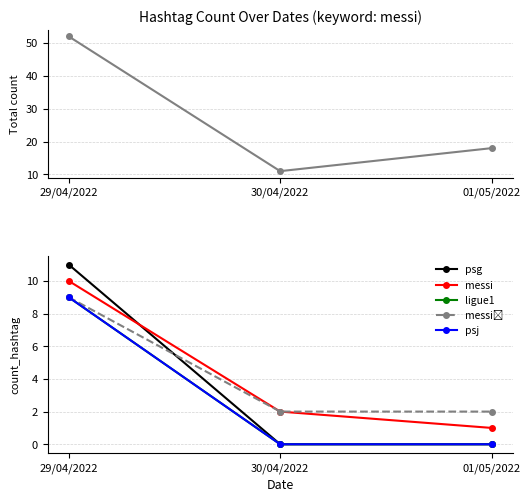

What is the maximum value shown in the chart?

52